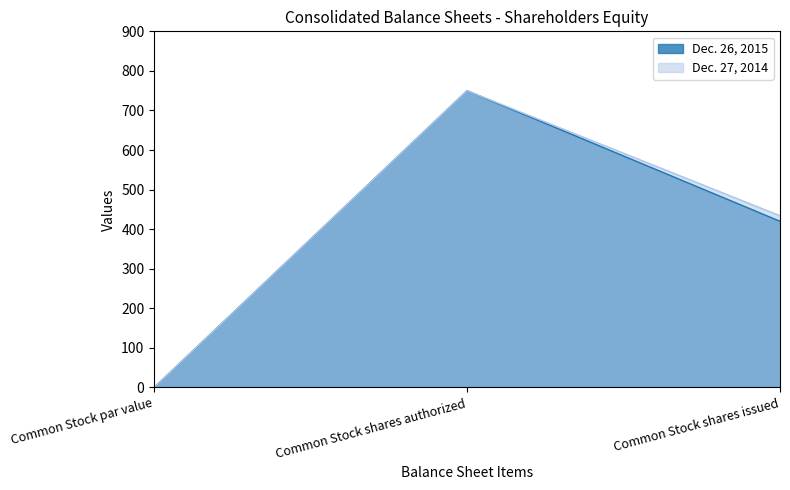

What is the label of the 2nd point from the right?

Common Stock shares authorized